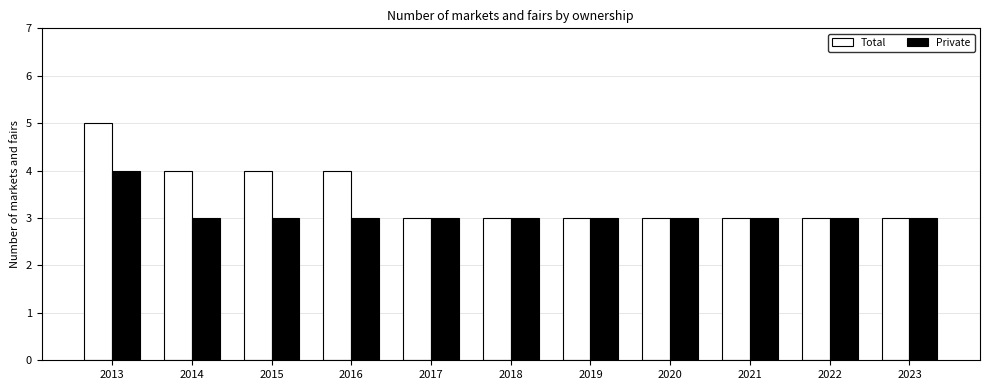

Reading left to right, list all the values displayed in this chart.

Total: 5	4	4	4	3	3	3	3	3	3	3
Private: 4	3	3	3	3	3	3	3	3	3	3